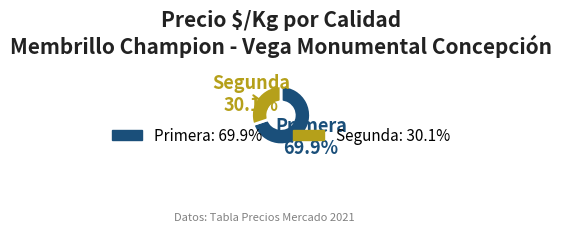

Rank the categories by value from lowest to highest.

Segunda, Primera